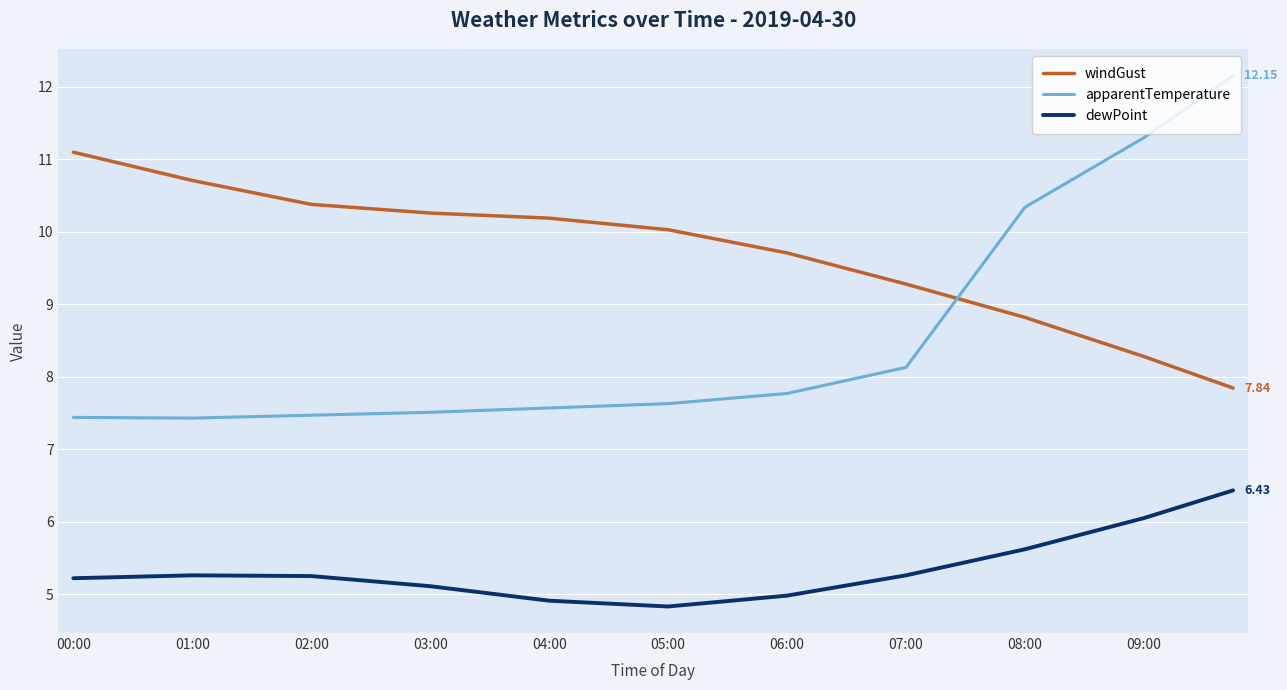

Rank the series by their maximum value, from highest to lowest.

apparentTemperature, windGust, dewPoint